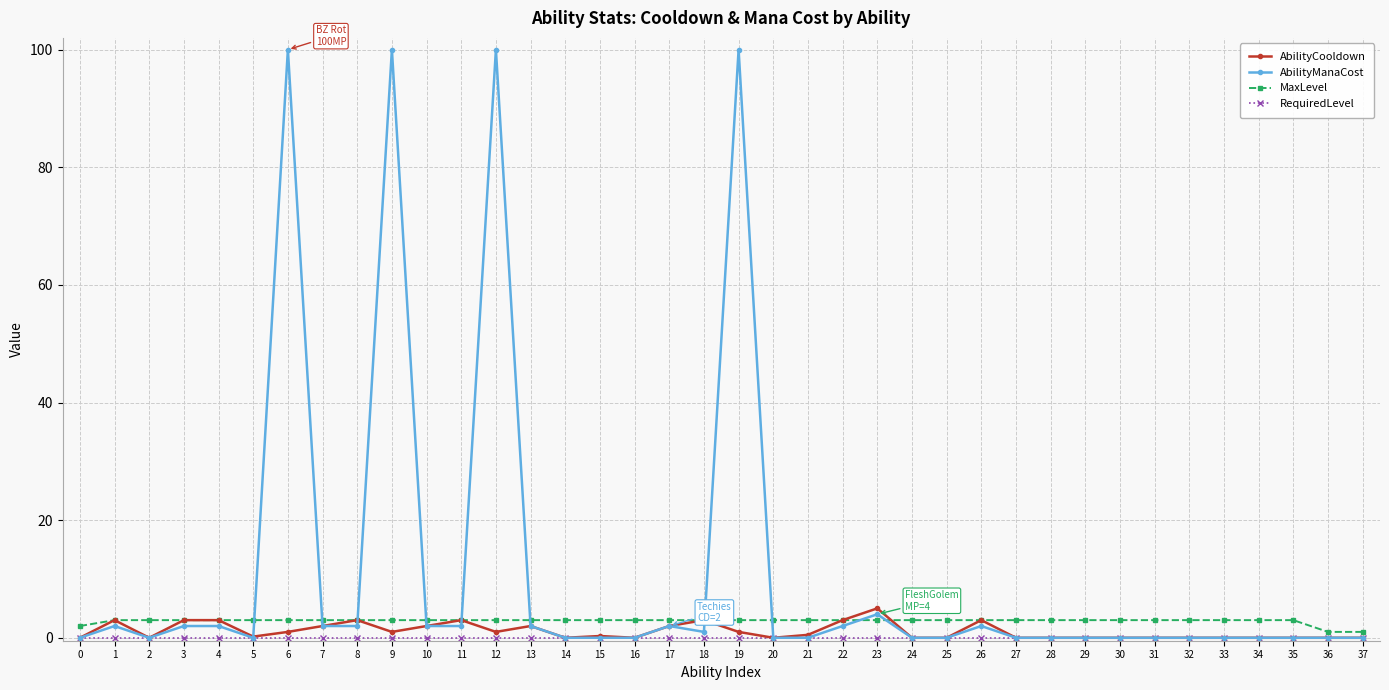

What is the greatest value displayed?

100.0